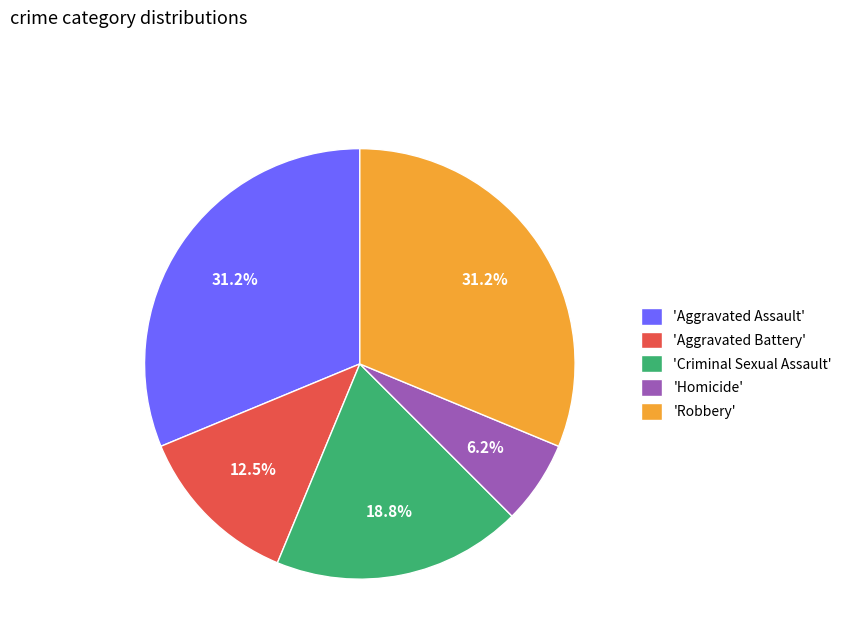

Which slice is the smallest?

'Homicide'